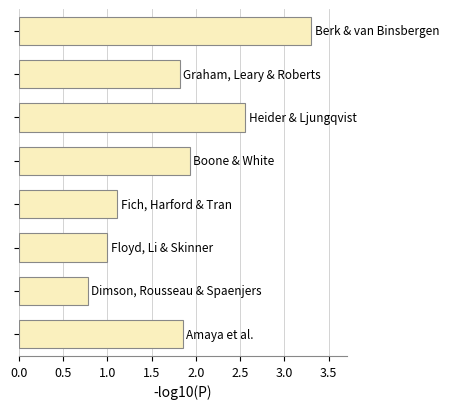

What is the difference between the maximum and second lowest values?

2.3